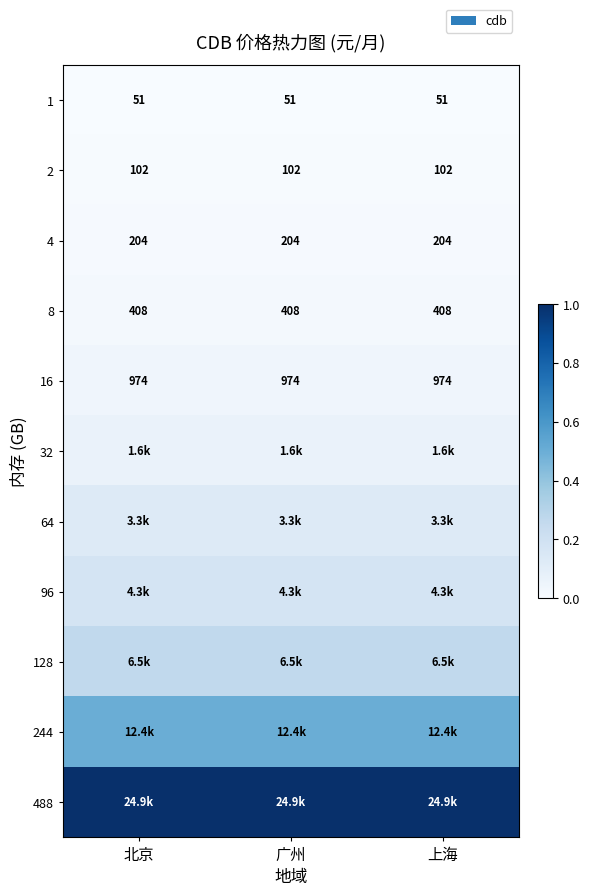

At how many categories does at least one series exceed 0?

3